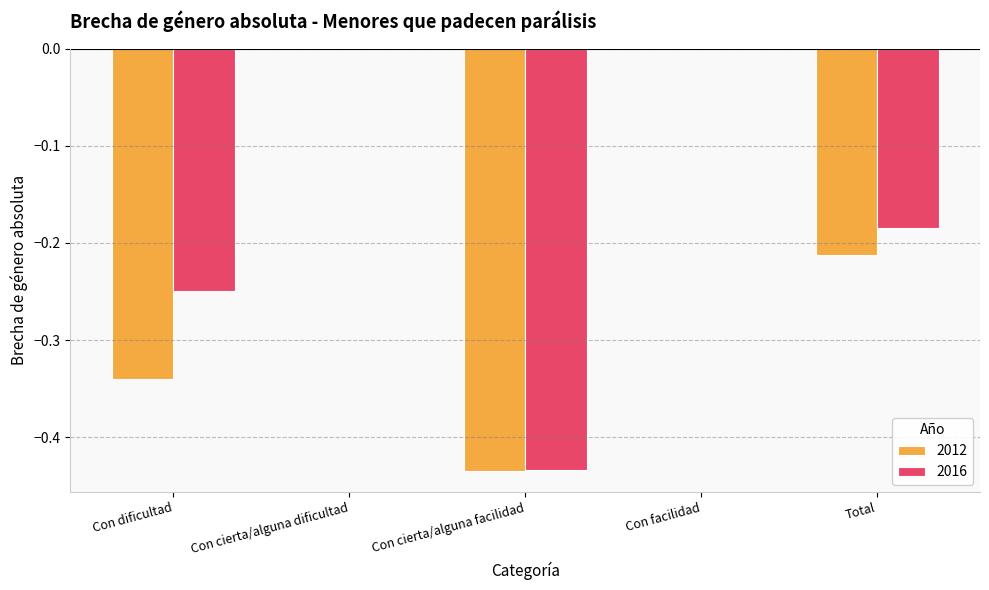

Between Con dificultad and Total, which series saw the biggest shift?

2012